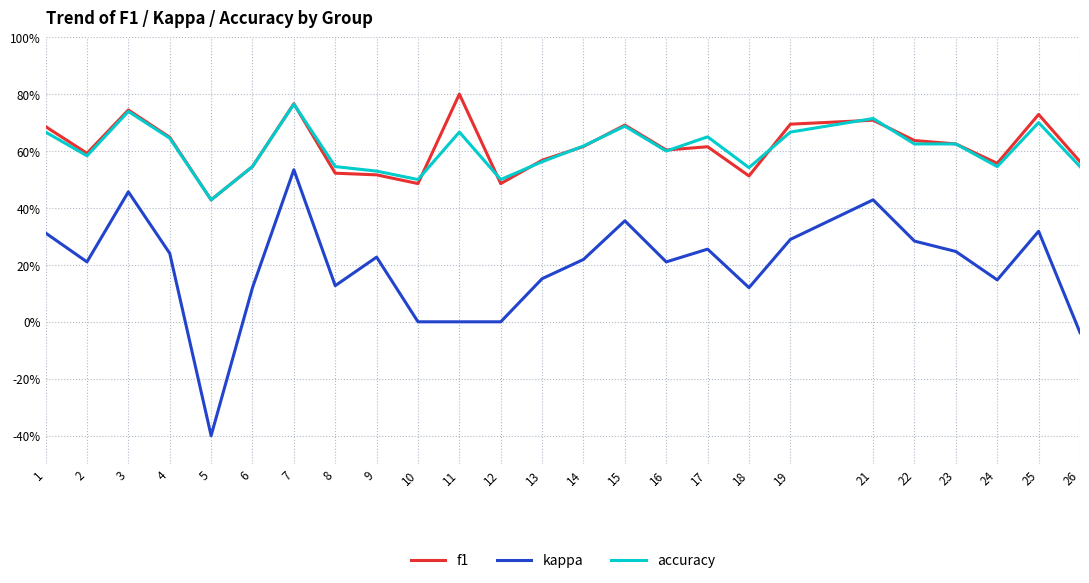

Does the chart display data point markers on the line(s)?

No